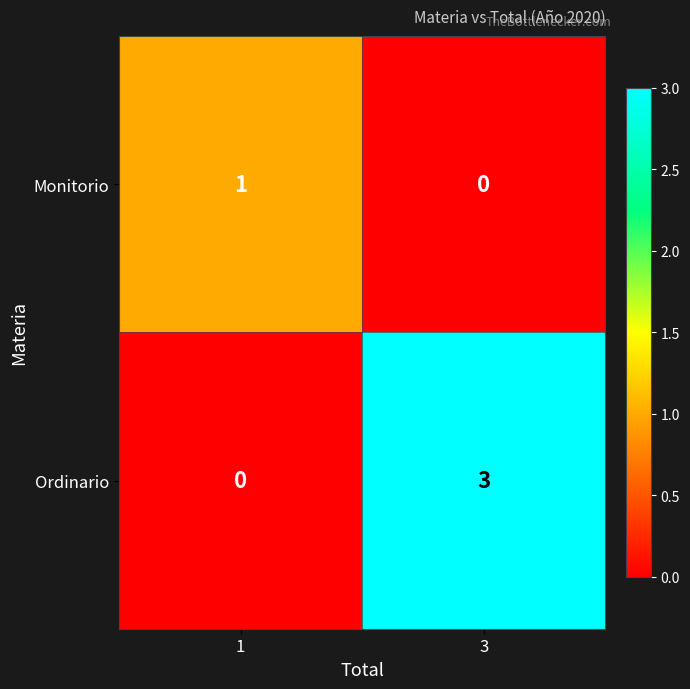

The value of Ordinario at 3 is 5. True or false?

False